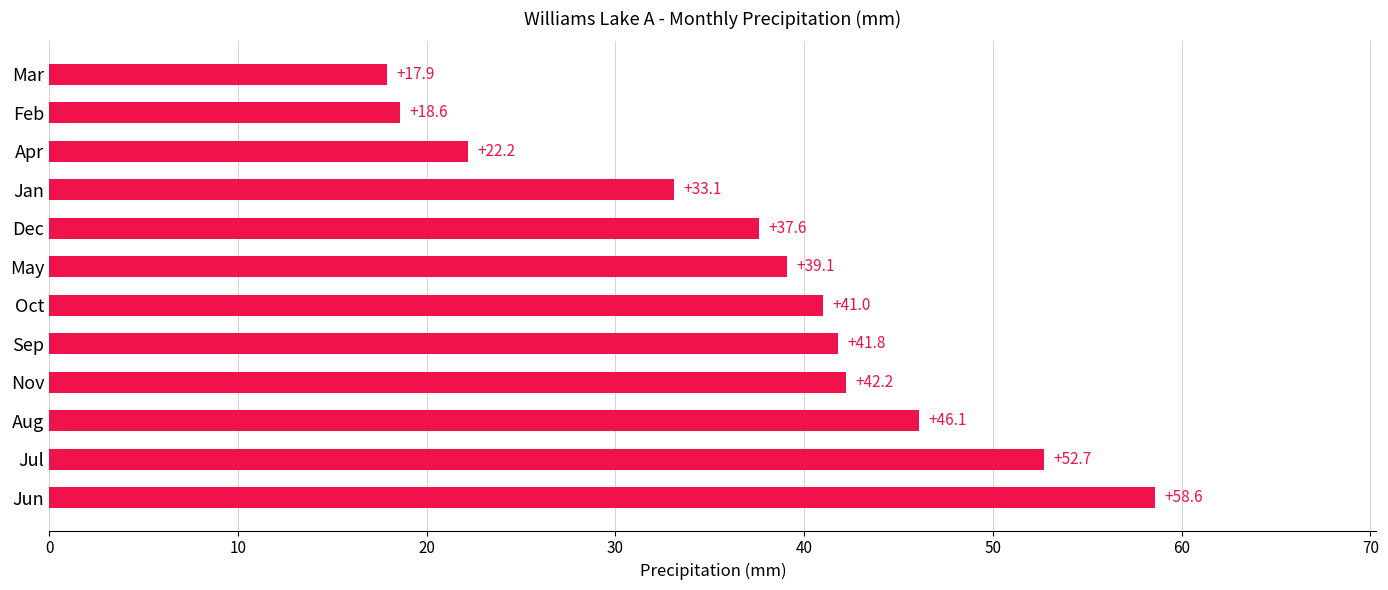

Approximately how many times larger is the value at May compared to Jul?

0.7